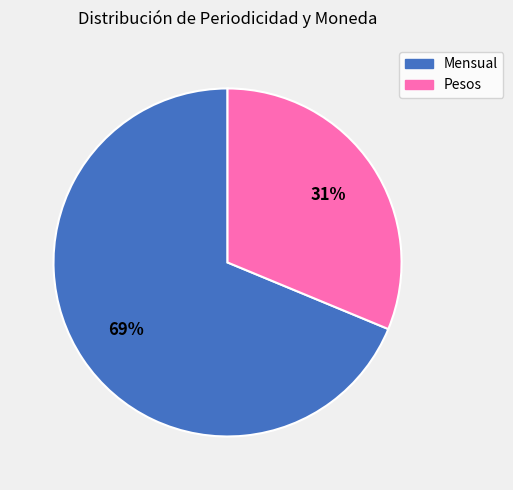

Is there a majority slice in this chart?

Yes